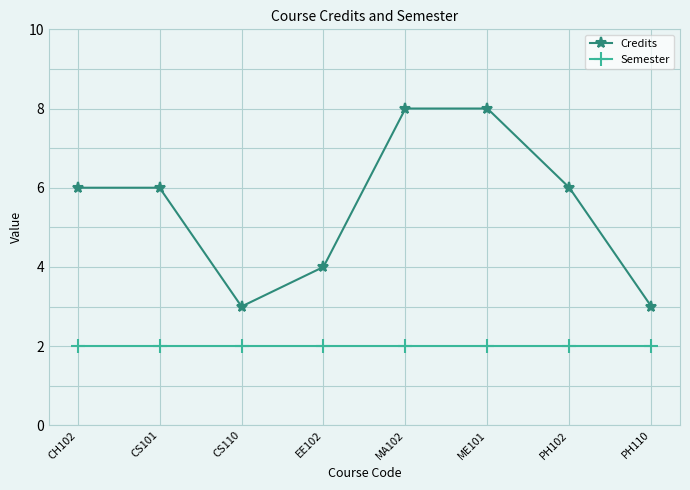

What position from the left is CS110?

3